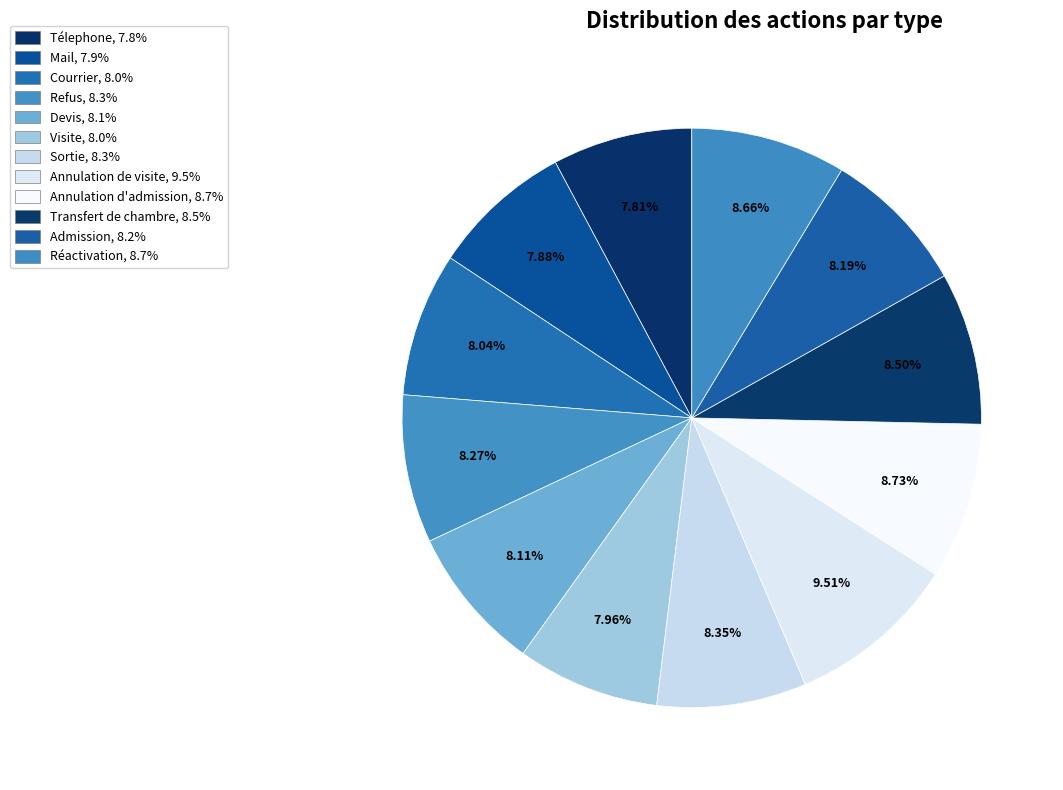

How many slices are in this pie chart?

12